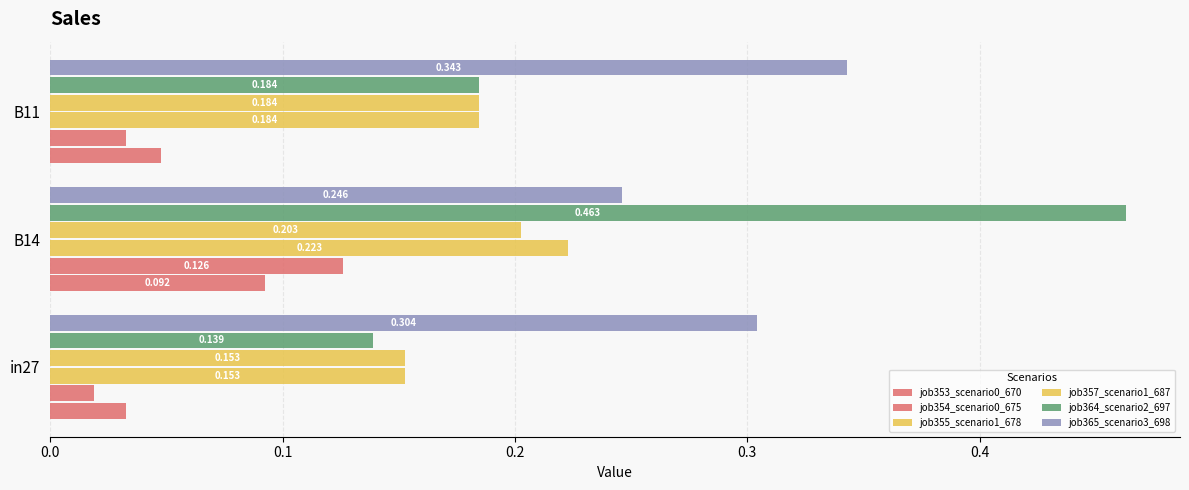

What is the highest value of the job357_scenario1_687 series?

0.2